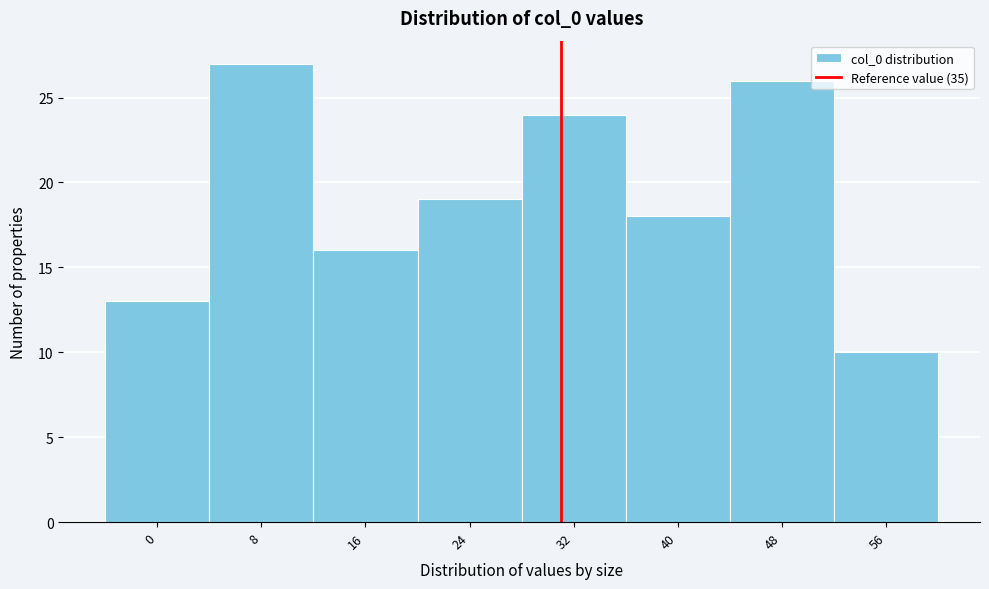

Reading left to right, transcribe all the data shown in this chart.

13	27	16	19	24	18	26	10